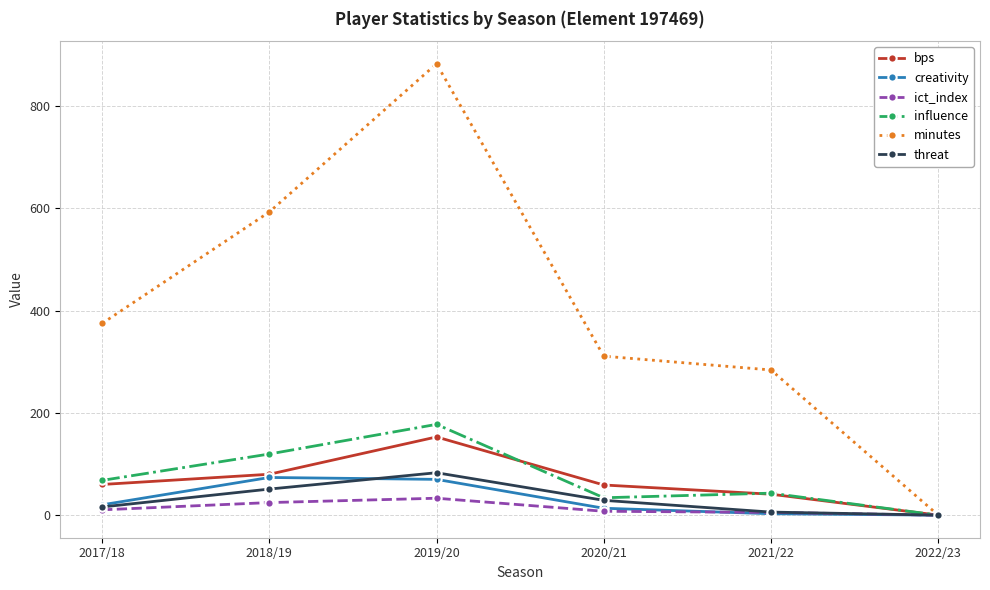

At which label is minutes closest to 441?

2017/18